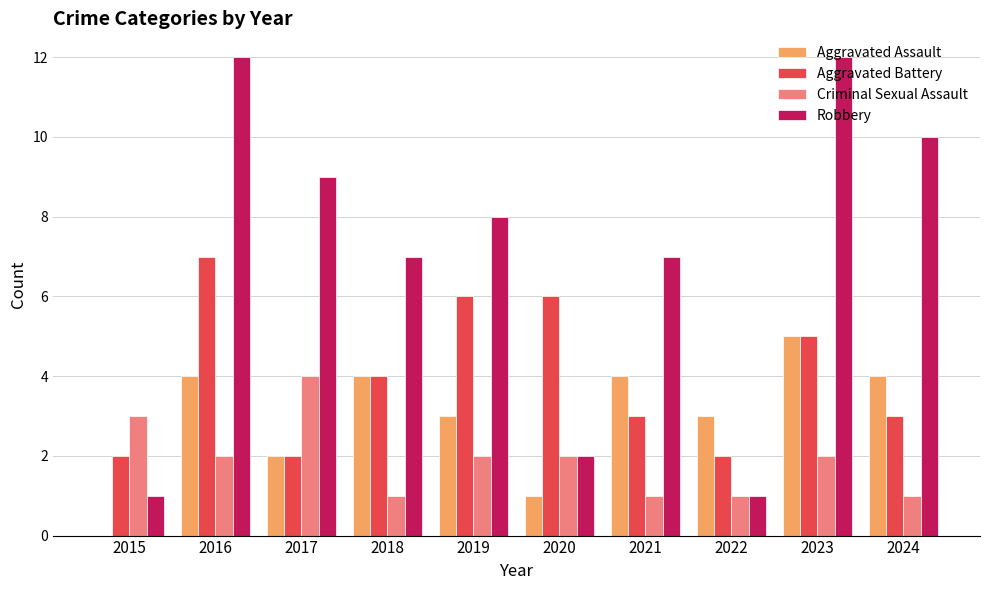

At which label is Aggravated Assault closest to 2?

2017